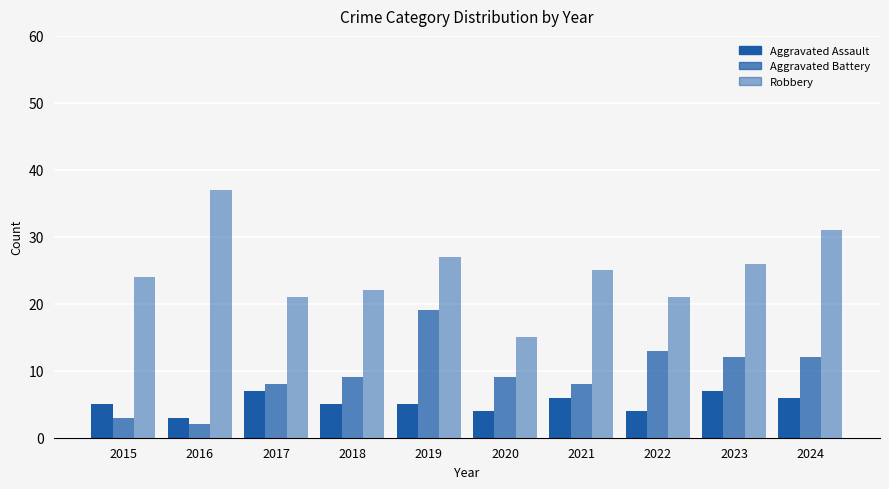

The Aggravated Battery series shows 8 at 2017. True or false?

True